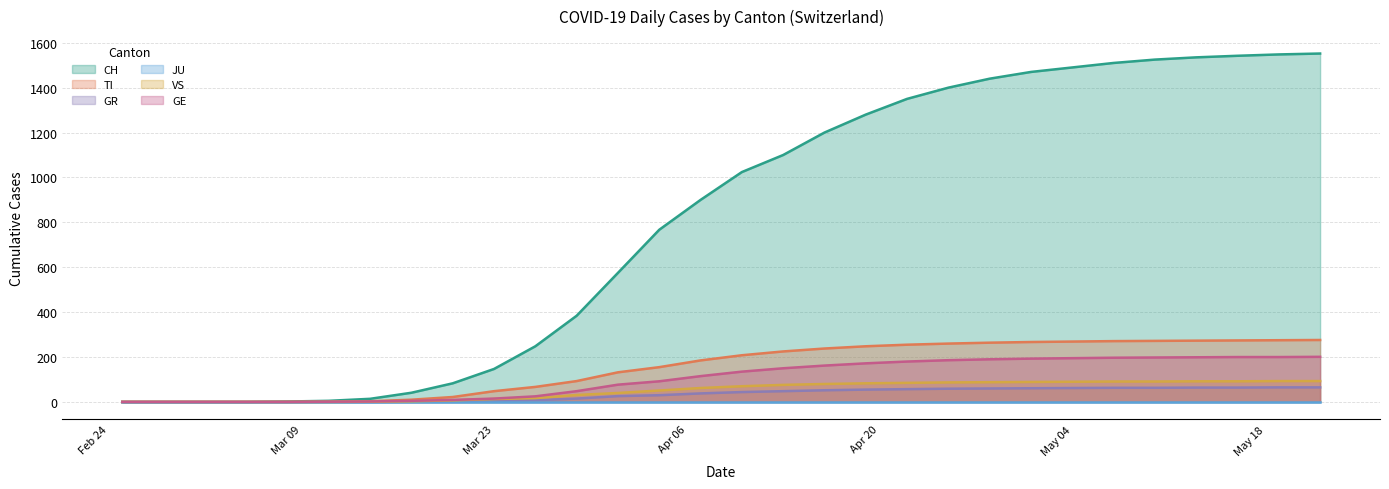

At which category does the chart reach its minimum across all series?

2020-02-25